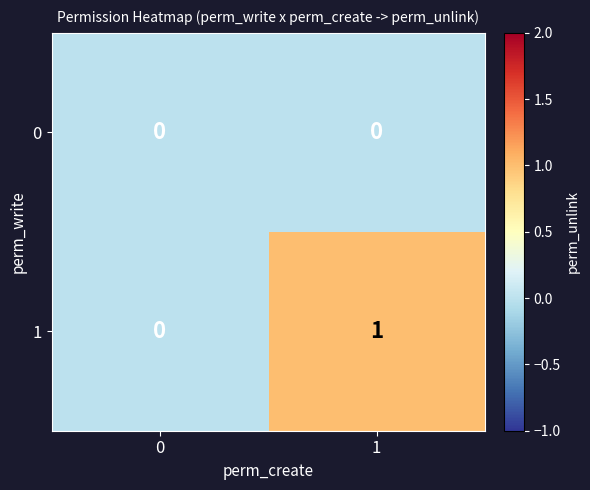

Is the value of 1 at 1 greater than the value of 0 at 0?

Yes